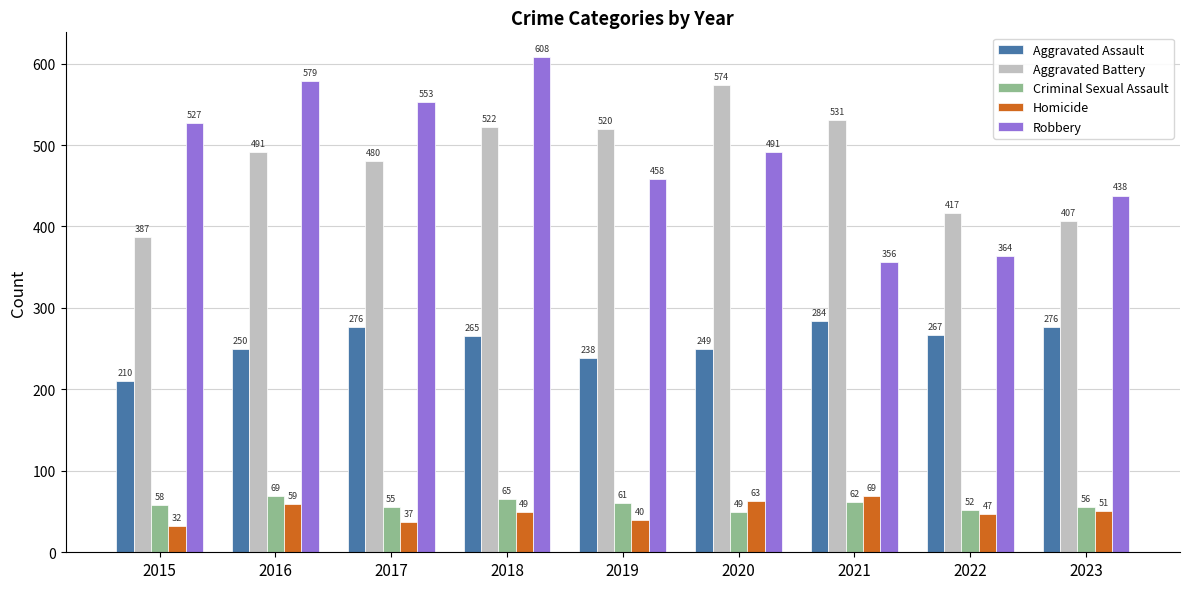

How many data points in Criminal Sexual Assault are less than 58?

4